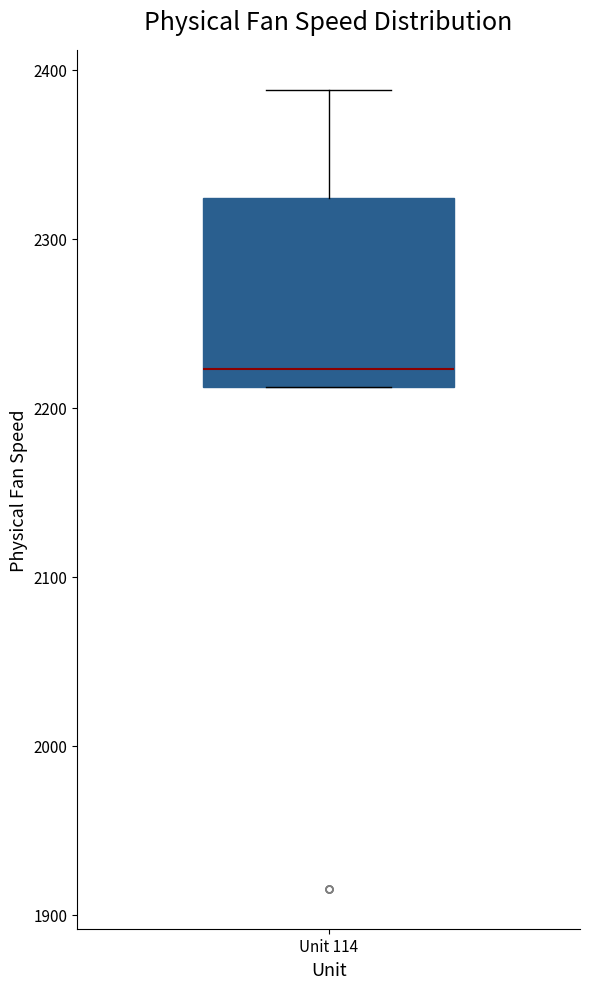

Transcribe this box plot: give where the median line is, the range the box spans, and where the two whiskers end, as read against the y-axis. The values are not printed on the chart, so give them approximately, as read against the axis.

median 2220, box 2210 to 2320, whiskers 2210 to 2390